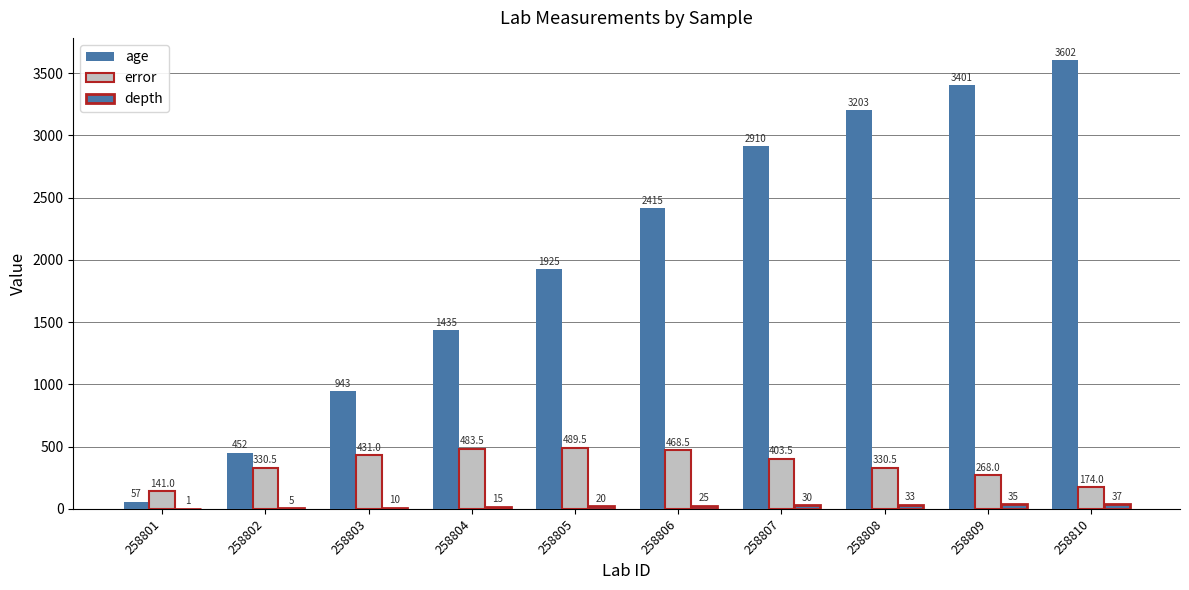

How many values in the error series exceed 403?

5